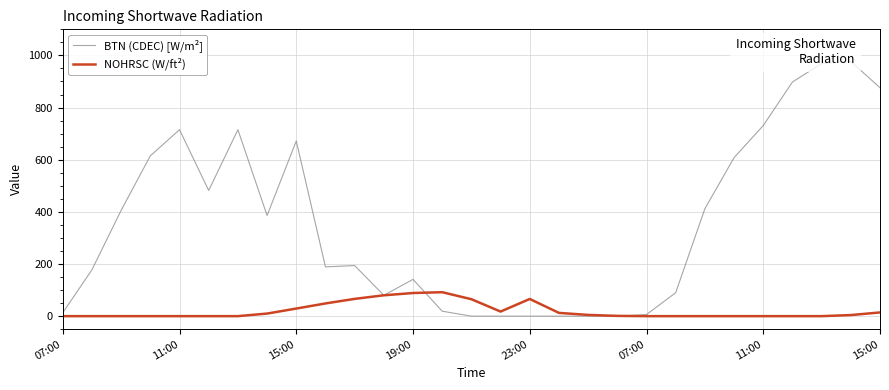

How many intersections are there between NOHRSC (W/ft²) and BTN (CDEC) [W/m²]?

2